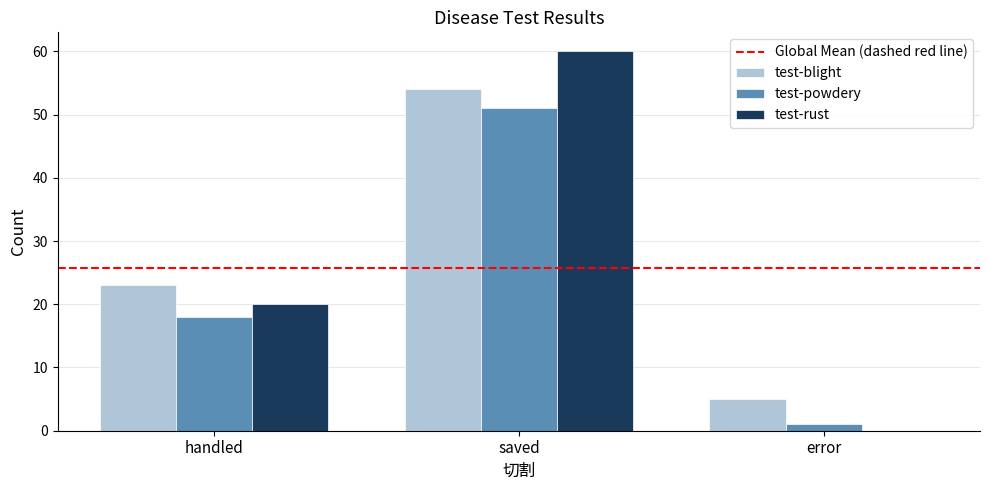

What is the maximum value shown in the chart?

60